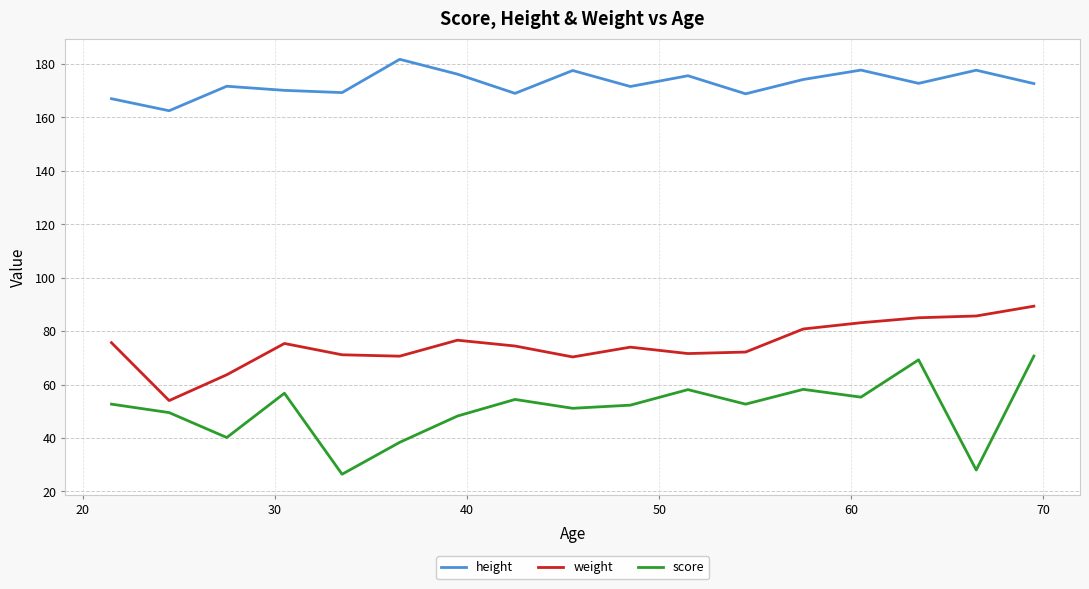

True or false: height and score cross at least once.

False